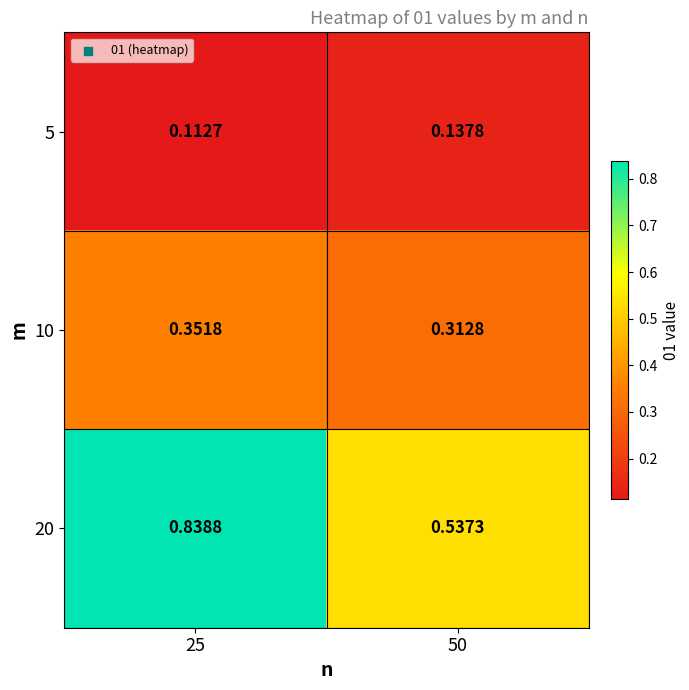

Rank the series by their maximum value, from lowest to highest.

5, 10, 20